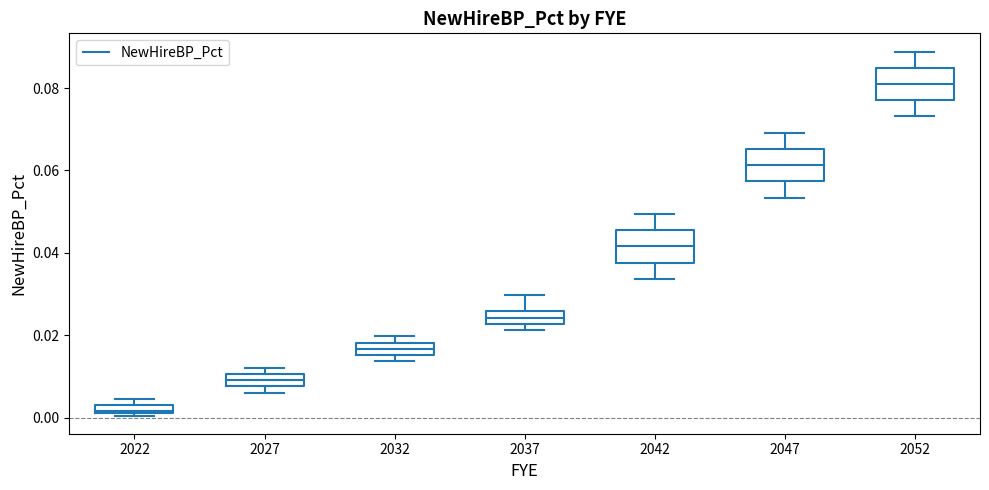

Which box's median line is the lowest?

2022